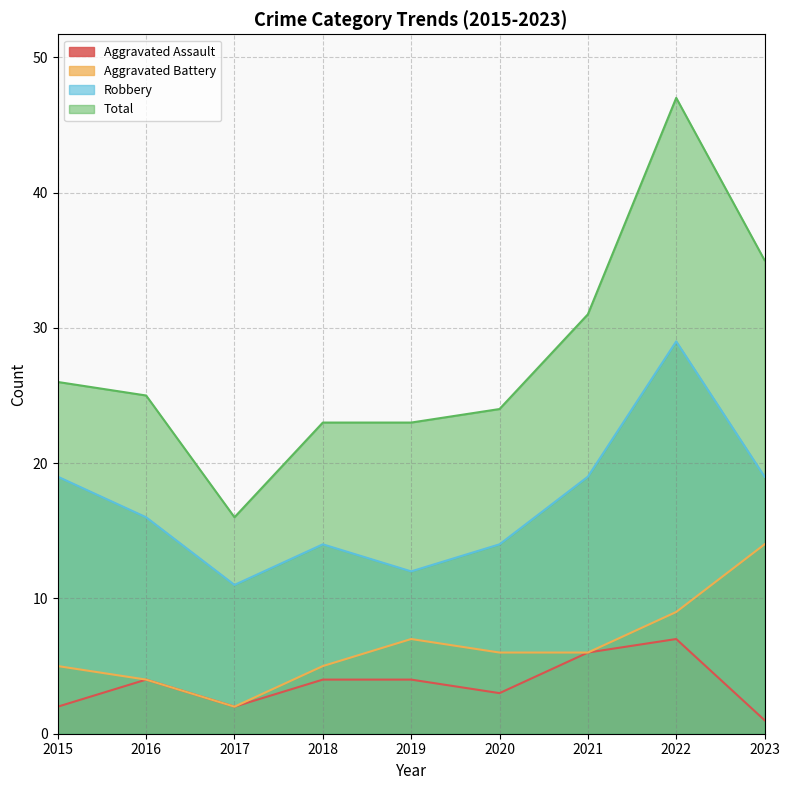

True or false: Aggravated Battery and Total cross at least once.

False